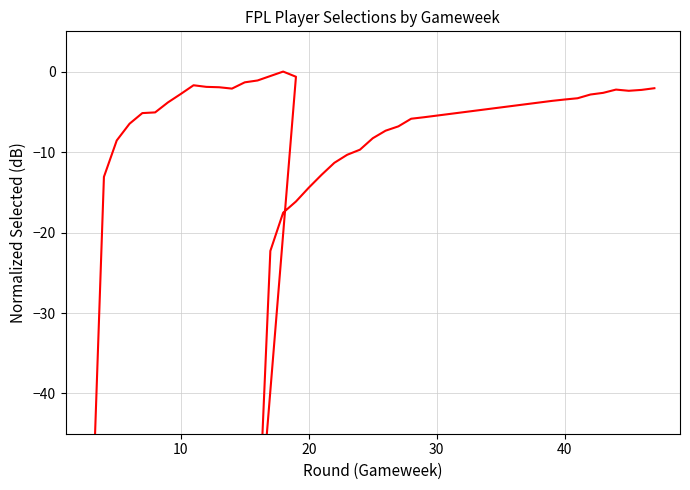

True or false: the data shows -3.0 at 38.

False